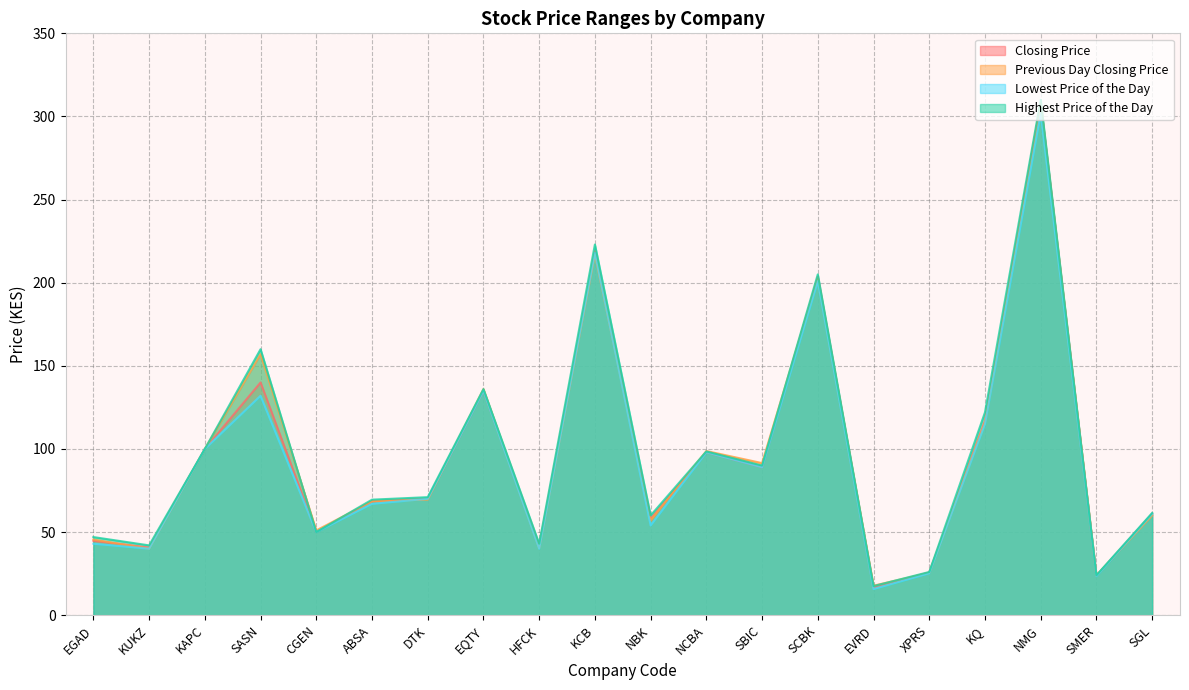

How many interior local peaks does the Previous Day Closing Price series have?

6